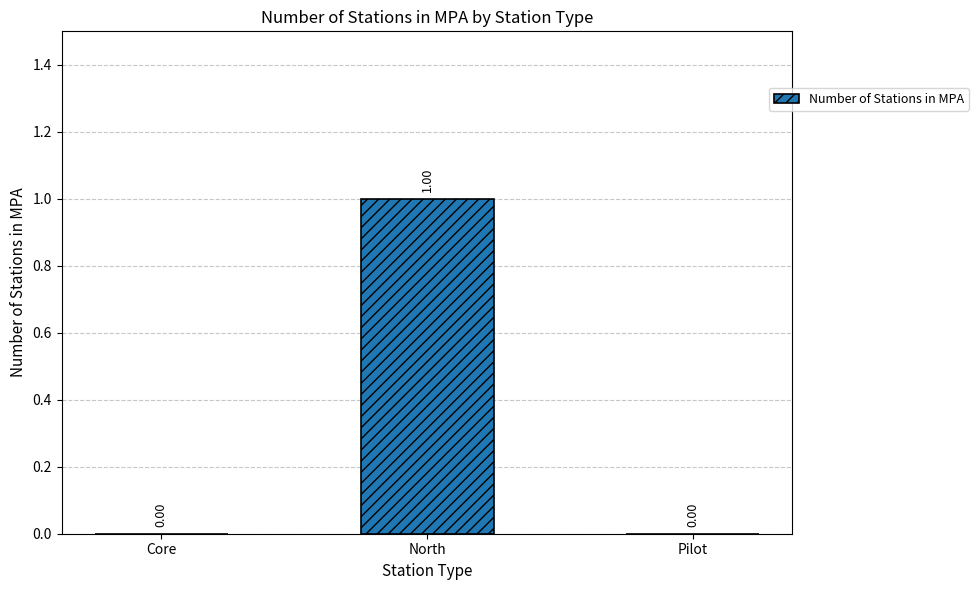

Which has a higher value, Core or North?

North